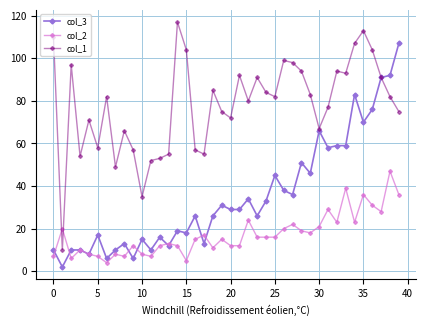

True or false: col_1 has more than 0 points higher than both neighbors.

True